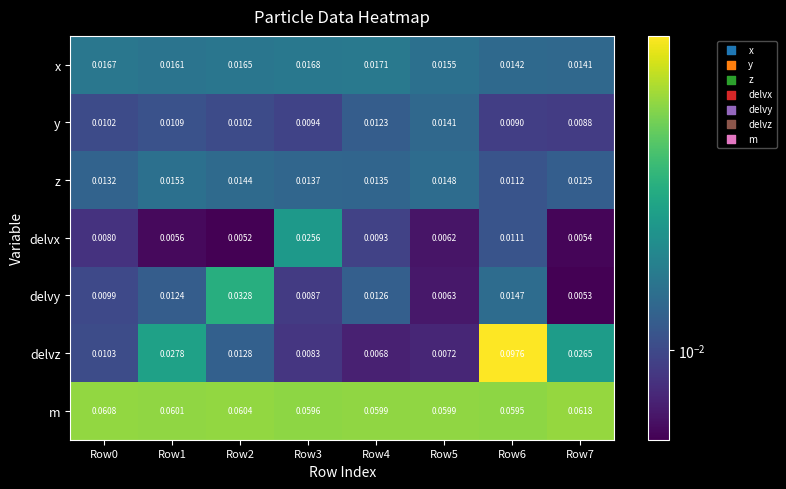

Which series has the widest spread of values?

delvz